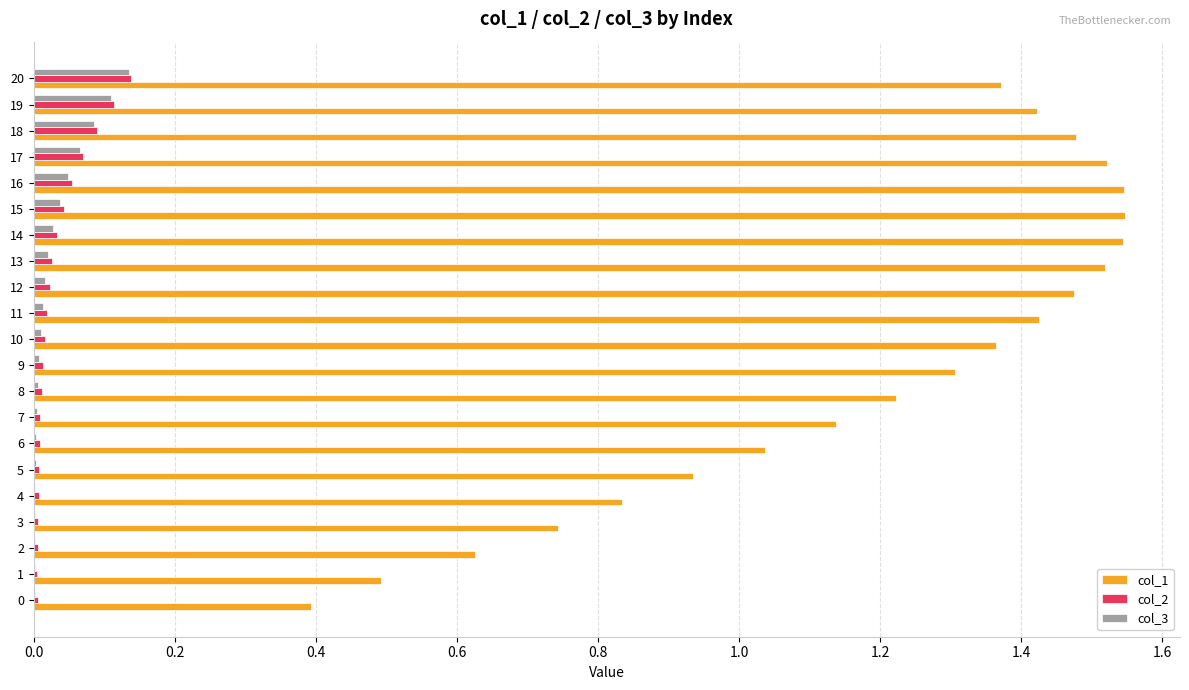

Is it true that col_1 equals 0.4 at 16?

False